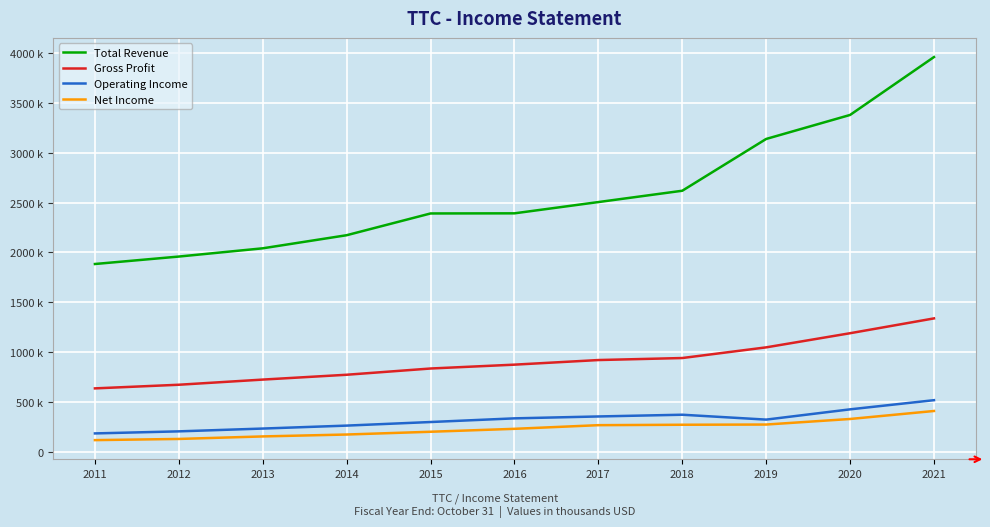

List the series in order of their peak value, highest first.

Total Revenue, Gross Profit, Operating Income, Net Income